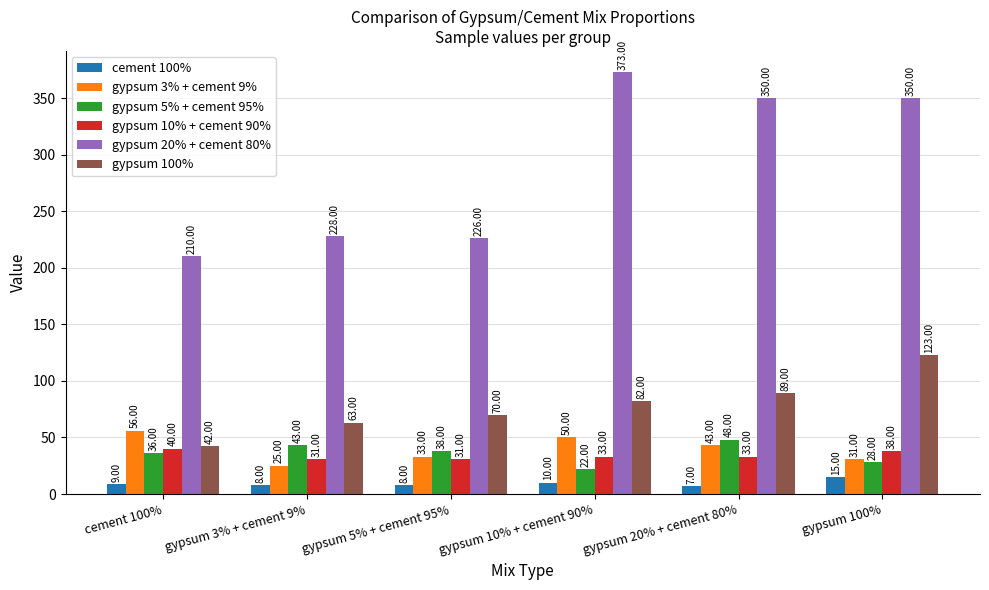

Which series has the largest range (max minus min)?

gypsum 20% + cement 80%